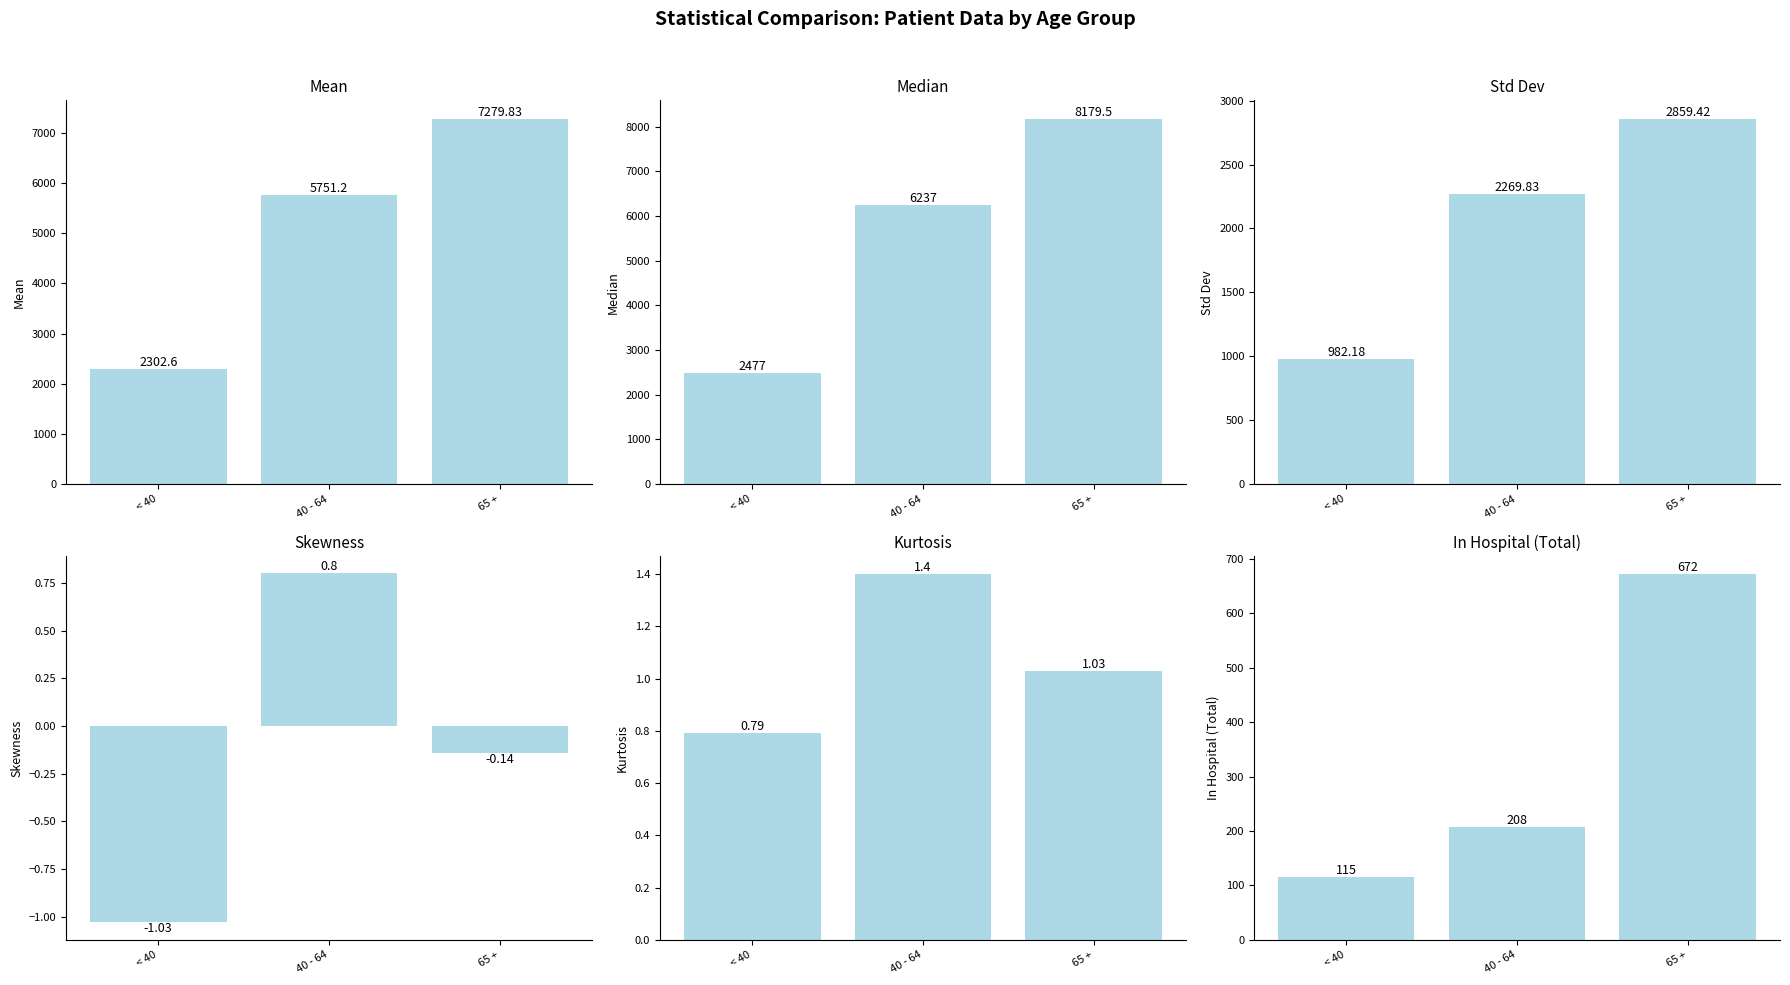

Rank the categories by Skewness value from lowest to highest.

< 40, 65 +, 40 - 64